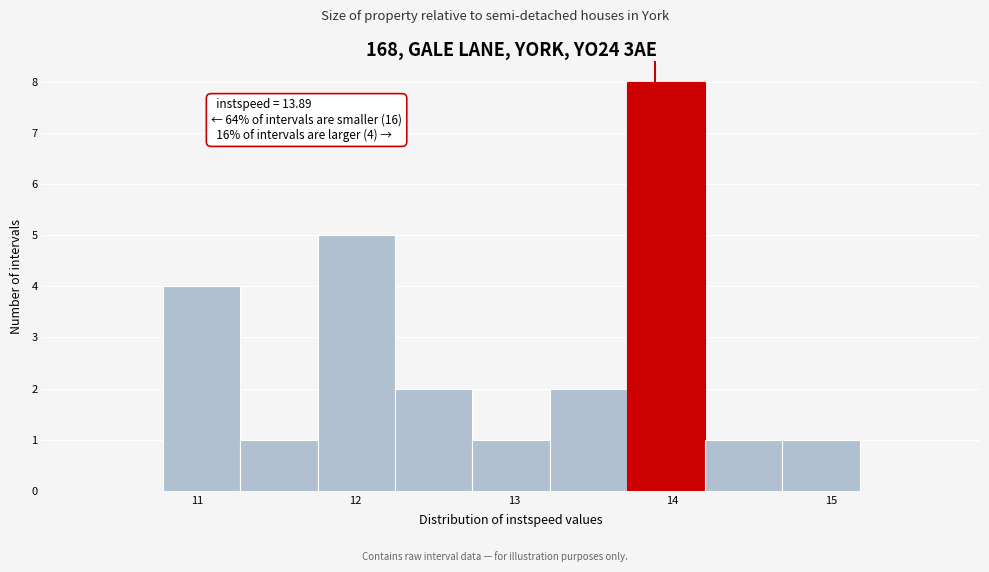

Which range on the x-axis has the tallest bar?

13.7 to 14.2